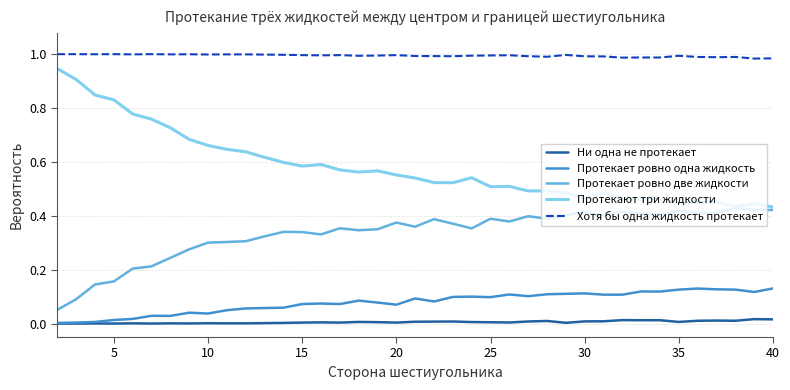

Rank the series by their maximum value, from lowest to highest.

Ни одна не протекает, Протекает ровно одна жидкость, Протекает ровно две жидкости, Протекают три жидкости, Хотя бы одна жидкость протекает